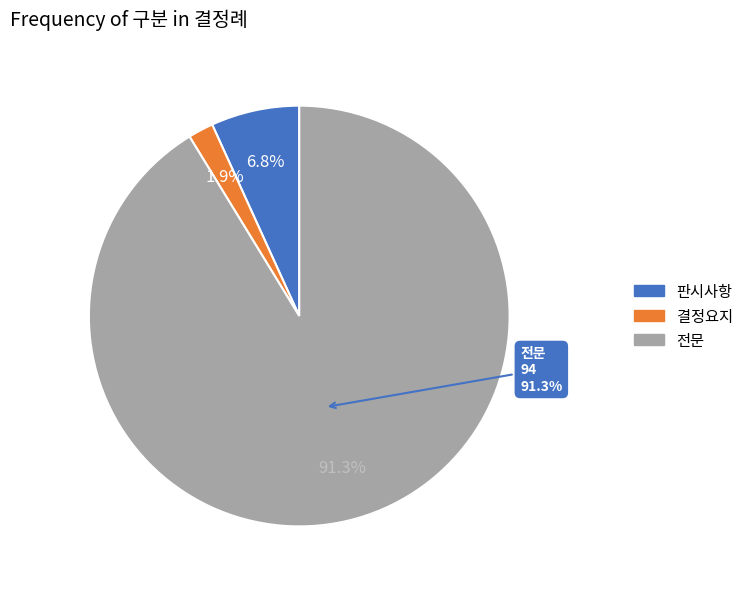

How many segments does this pie chart have?

3